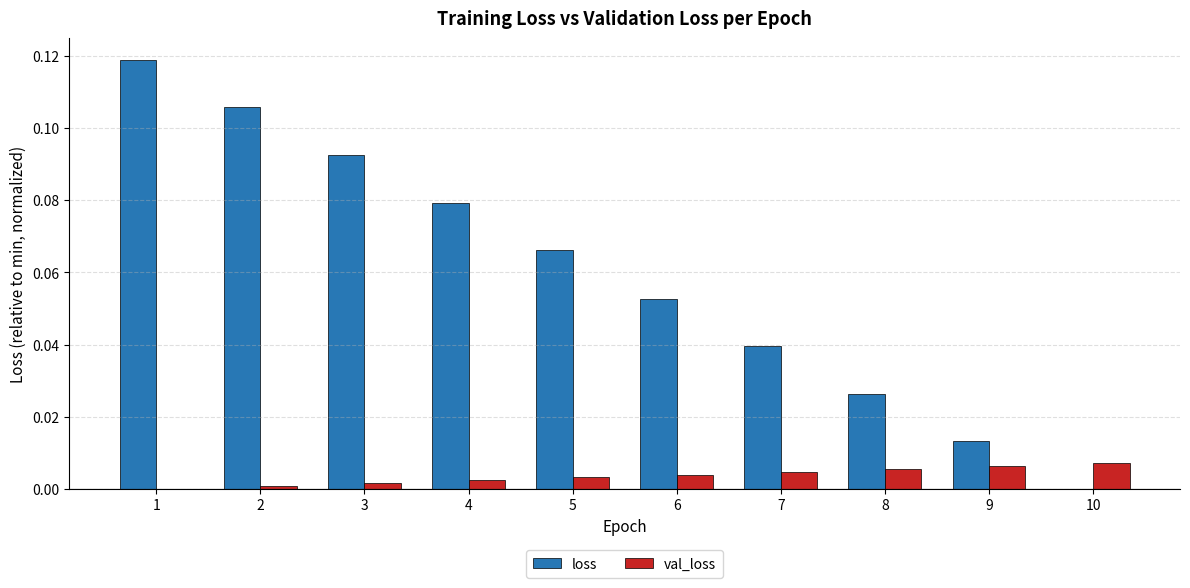

Between 1 and 2, which series saw the biggest shift?

loss